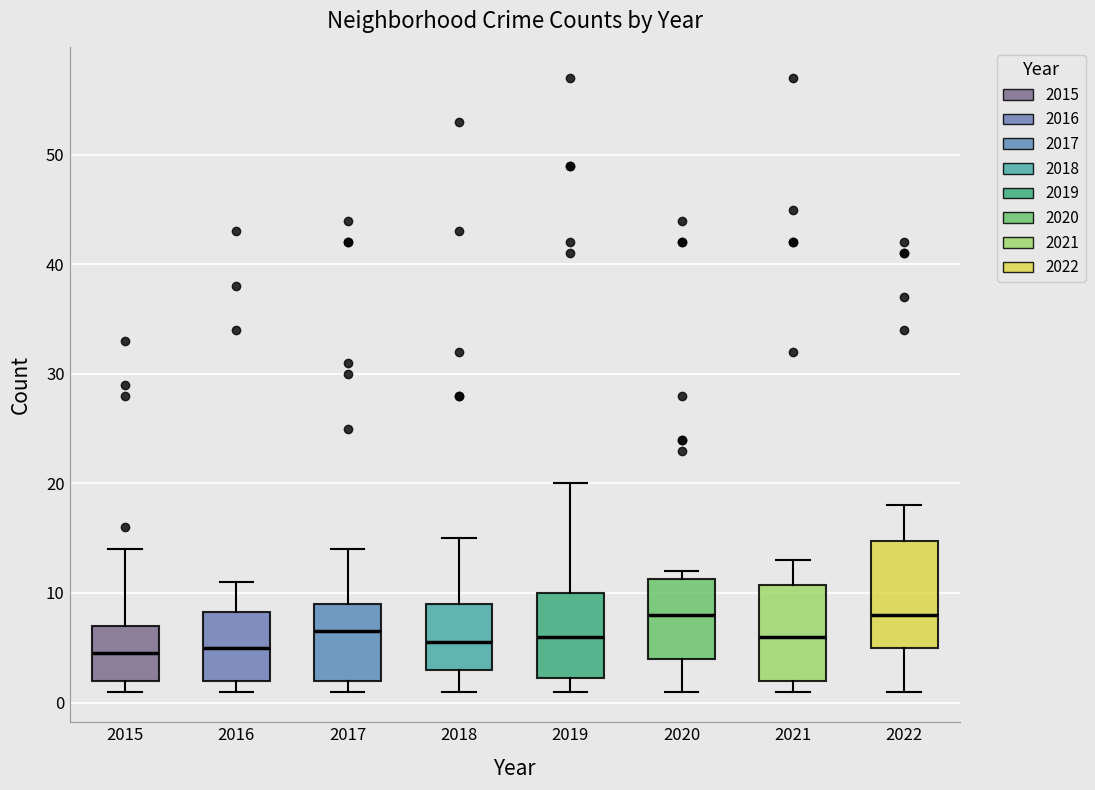

Which box is the tallest, from its lower edge to its upper edge?

2022